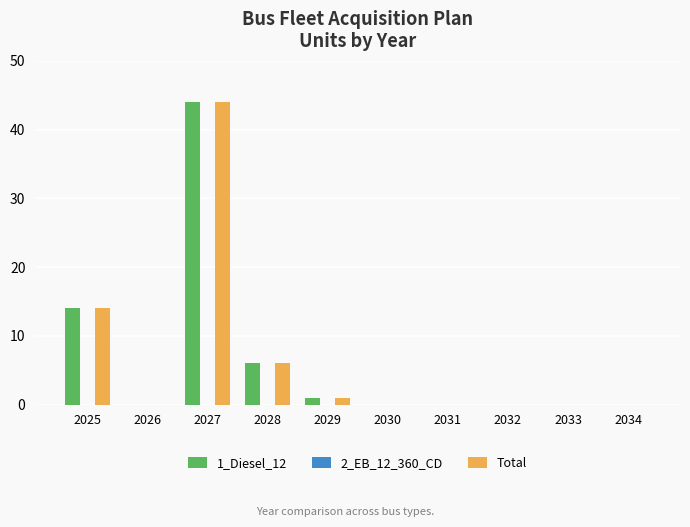

What is the maximum value shown in the chart?

44